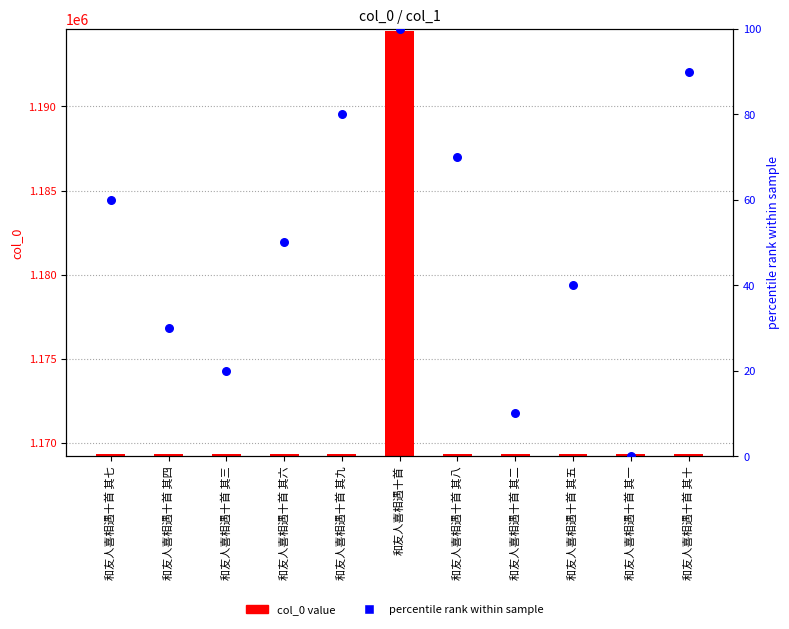

What are all the series names shown in the legend?

col_0 value, percentile rank within sample